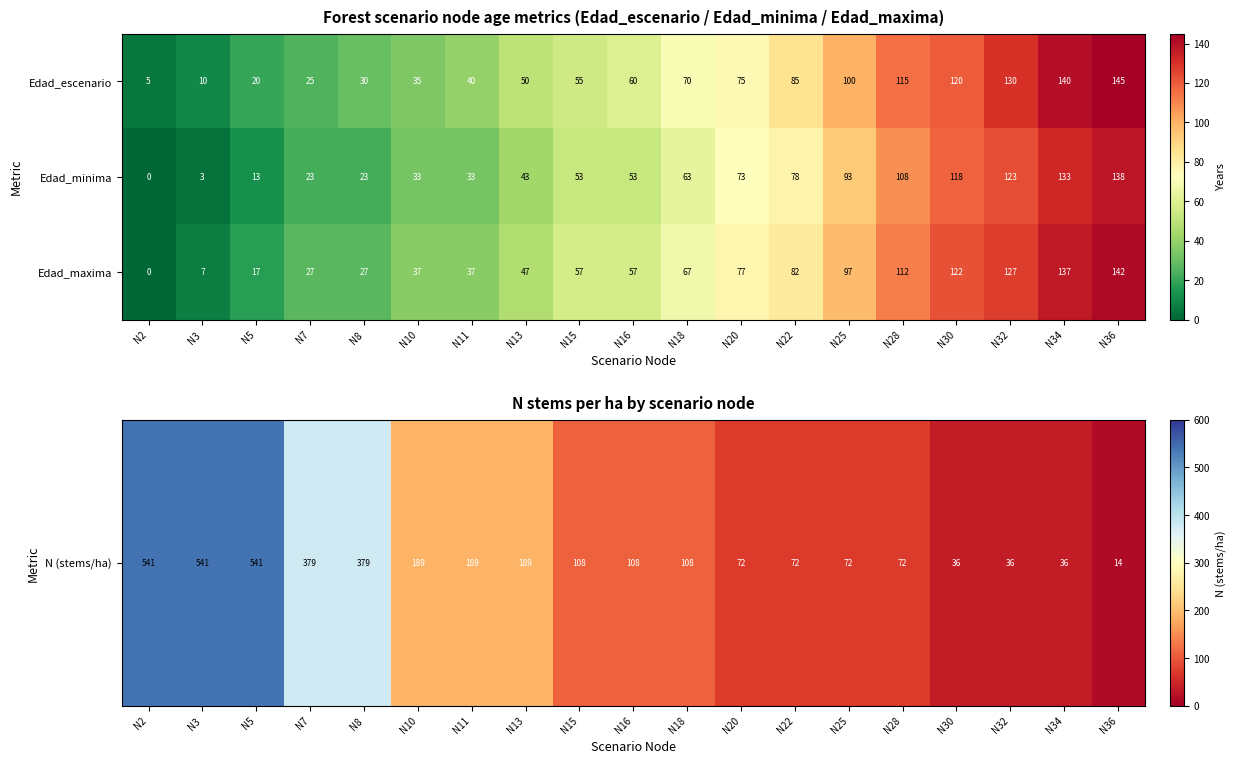

Which category has the highest value in the Edad_escenario series?

N36